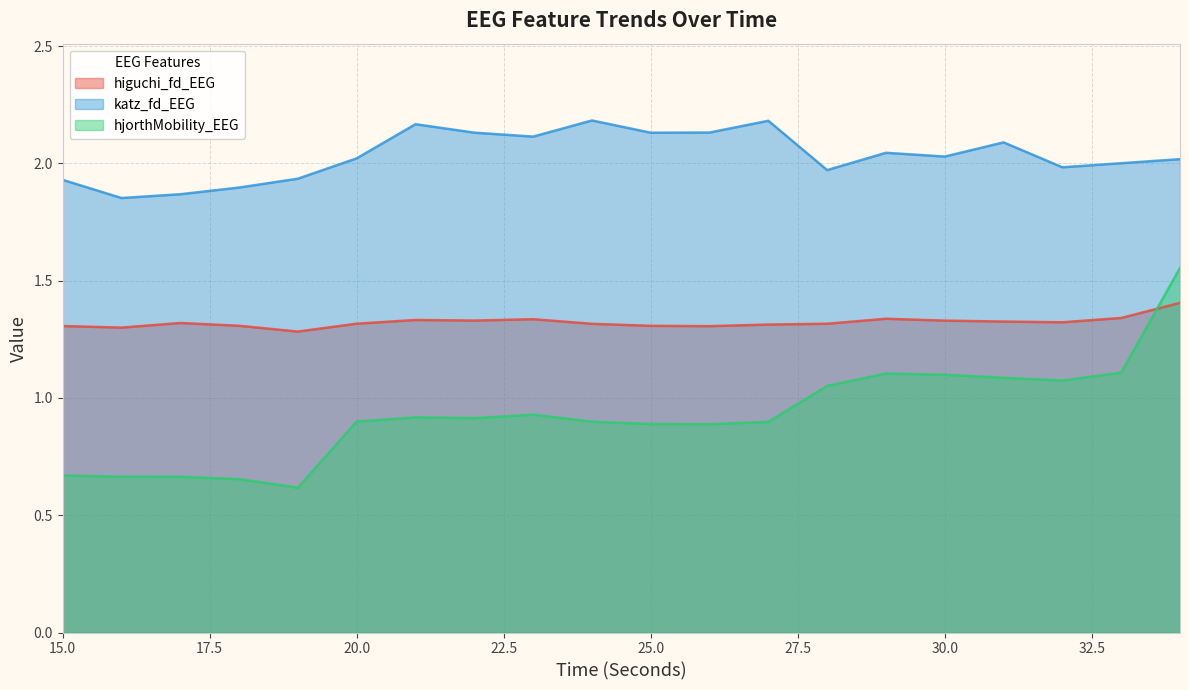

What is the value of the hjorthMobility_EEG point at the 16th from the left?

1.1